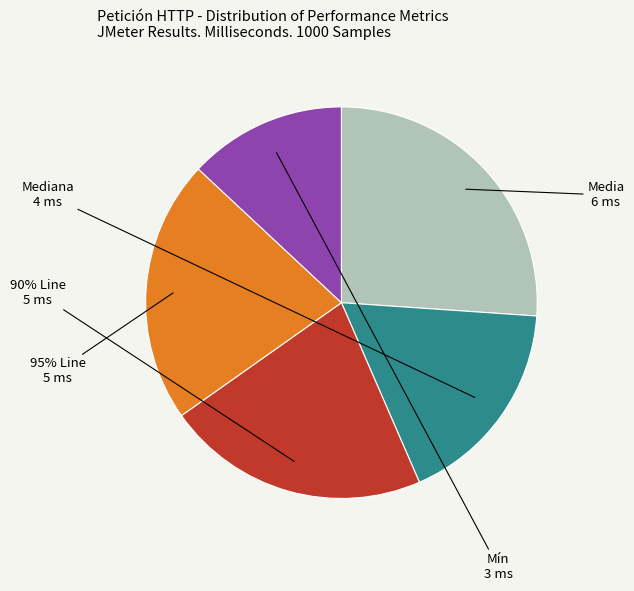

To the nearest percent, what is the average slice percentage?

20%